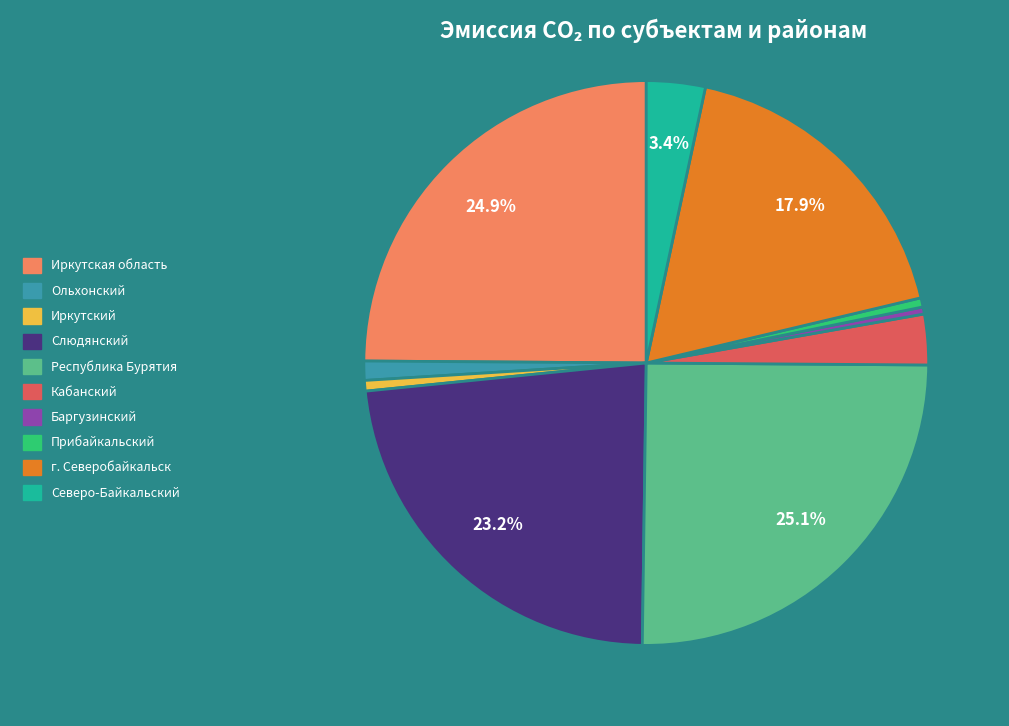

Combined, do Северо-Байкальский and Баргузинский account for over 50%?

No